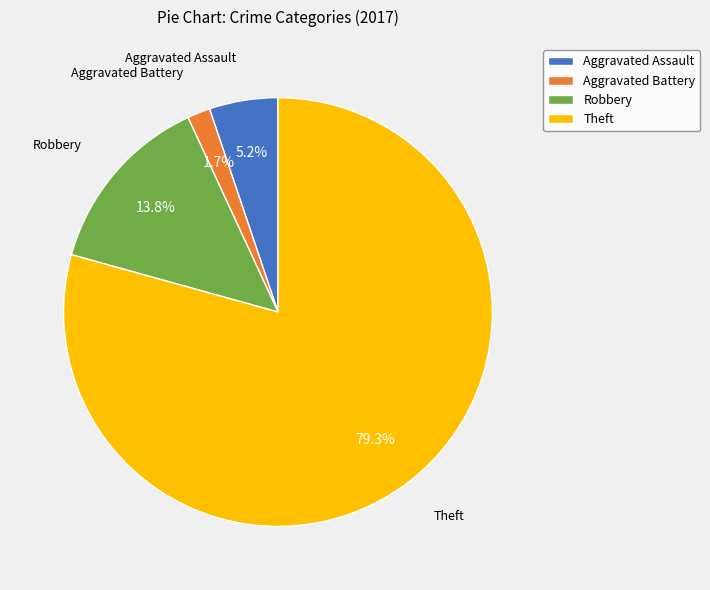

Approximately how many times larger is the value at Aggravated Battery compared to Aggravated Assault?

0.3